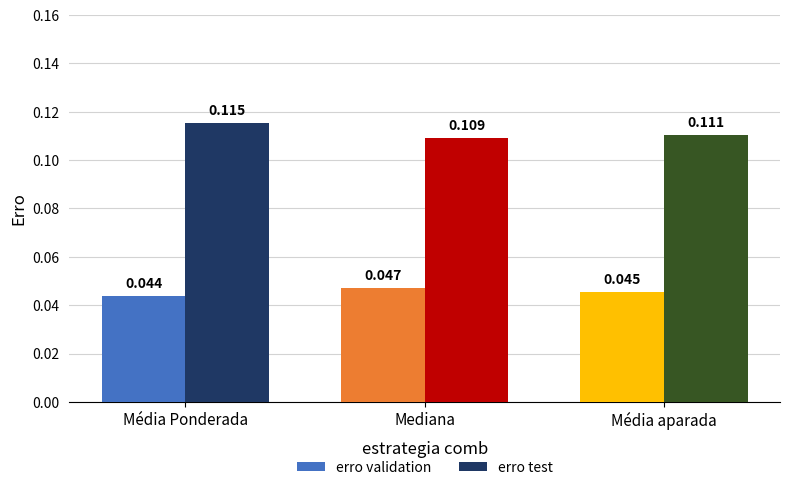

How many data points does each series have?

3